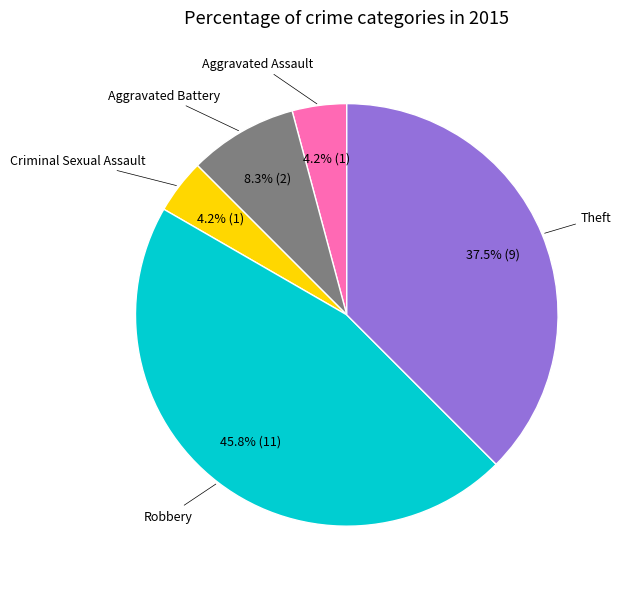

How many slices are in this pie chart?

5